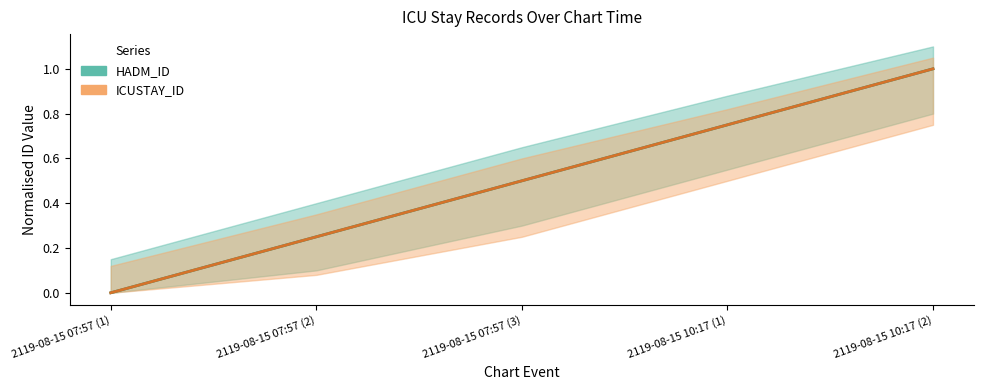

True or false: ICUSTAY_ID and HADM_ID cross at least once.

False